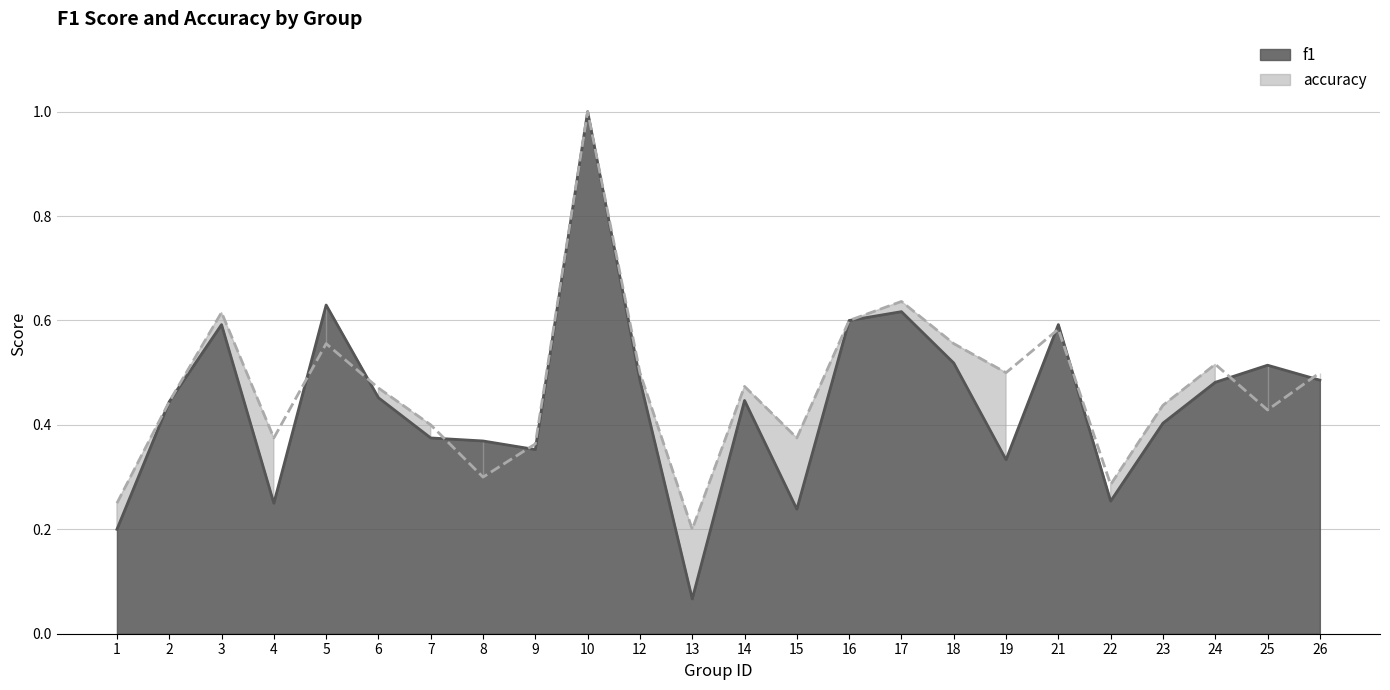

Is it true that accuracy equals 0.6 at 5?

True